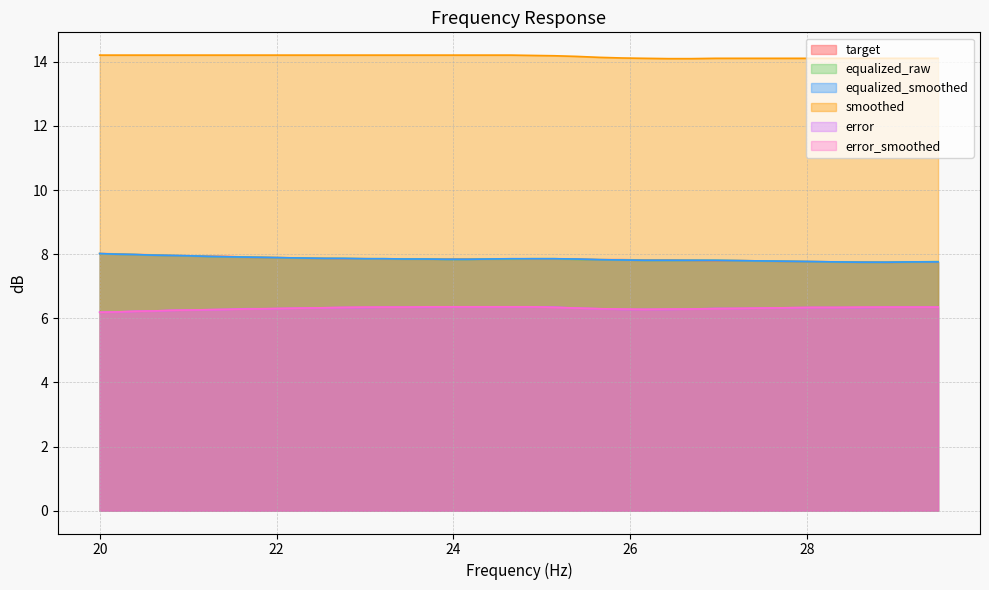

True or false: error_smoothed and error cross at least once.

False